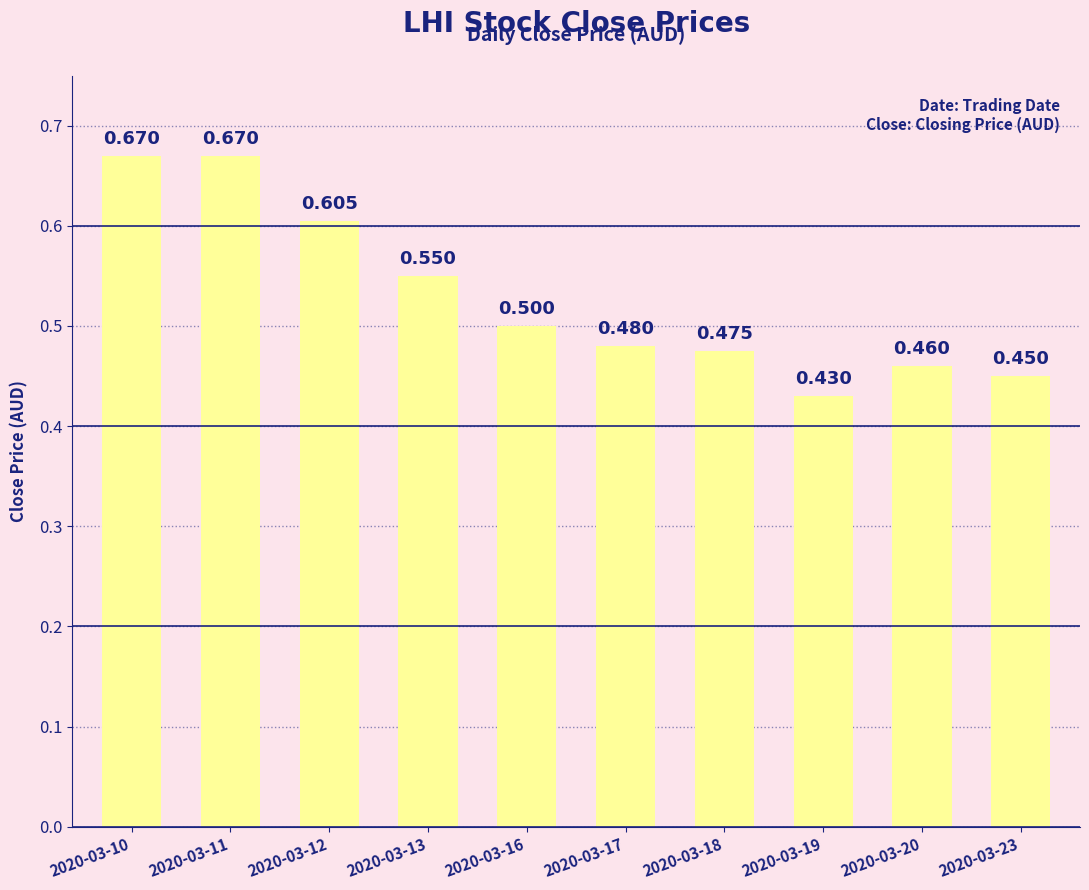

How many data points does each series have?

10